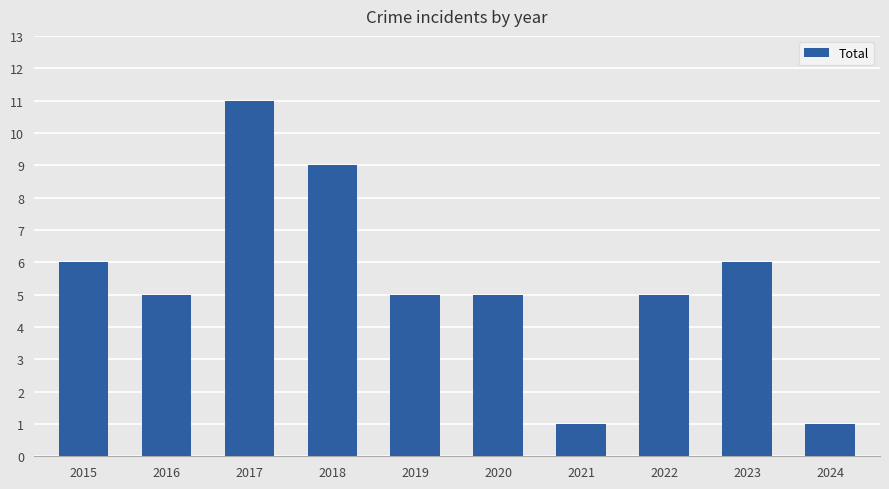

What is the sum of the values at 2016 and 2020?

10